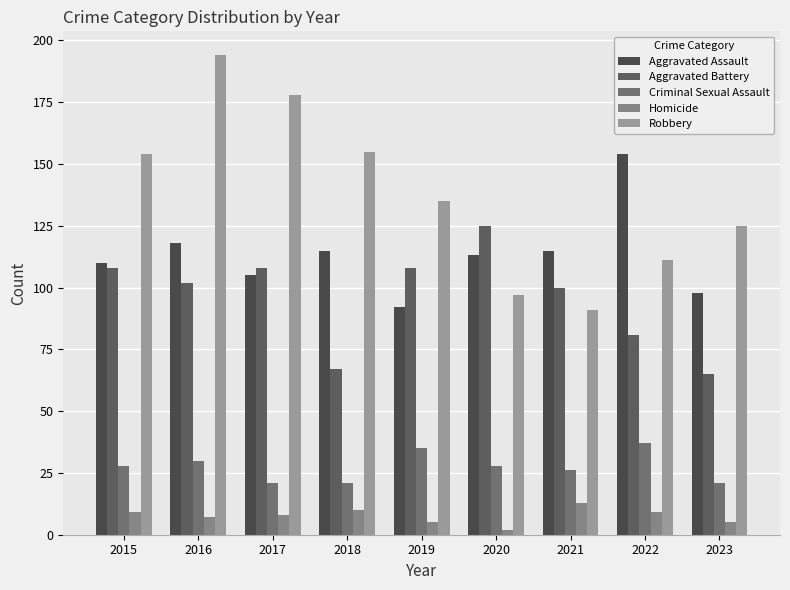

What value does the Aggravated Assault series have at 2017, to the nearest 5?

105